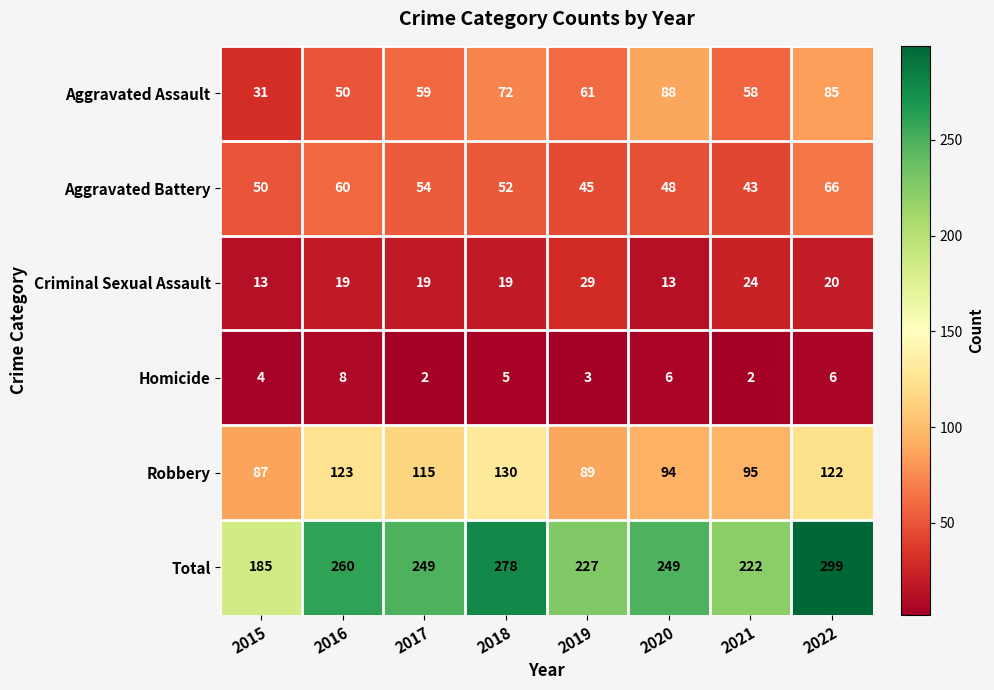

What is the difference between the Total values at 2016 and 2018?

18